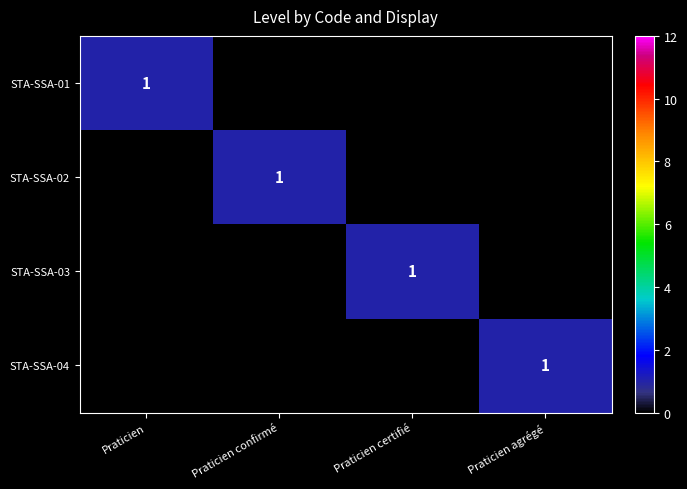

What is the difference between the highest and lowest values at Praticien agrégé?

1